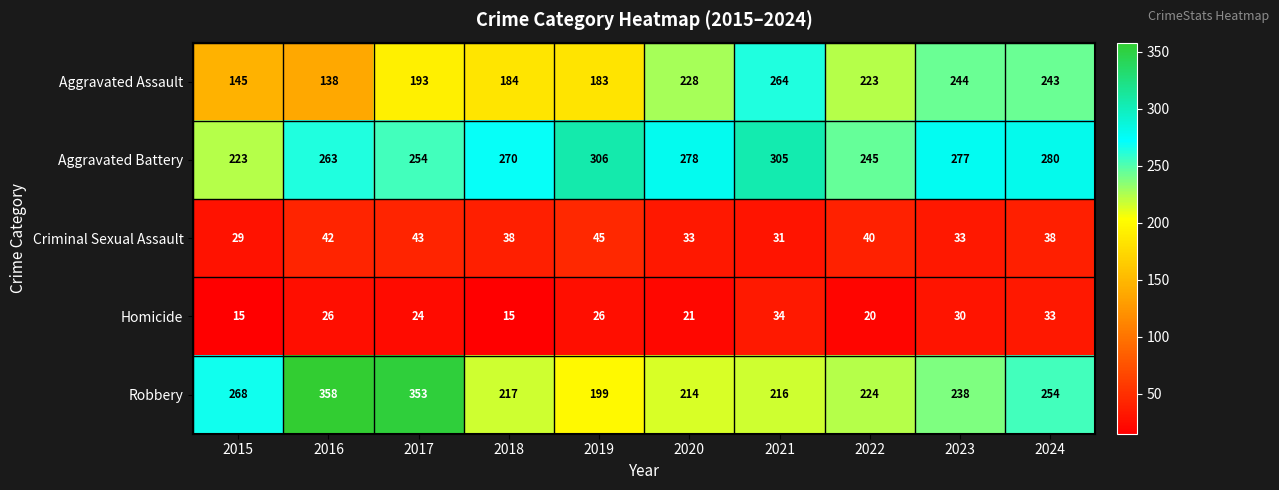

Which series changed the most between 2020 and 2024?

Robbery